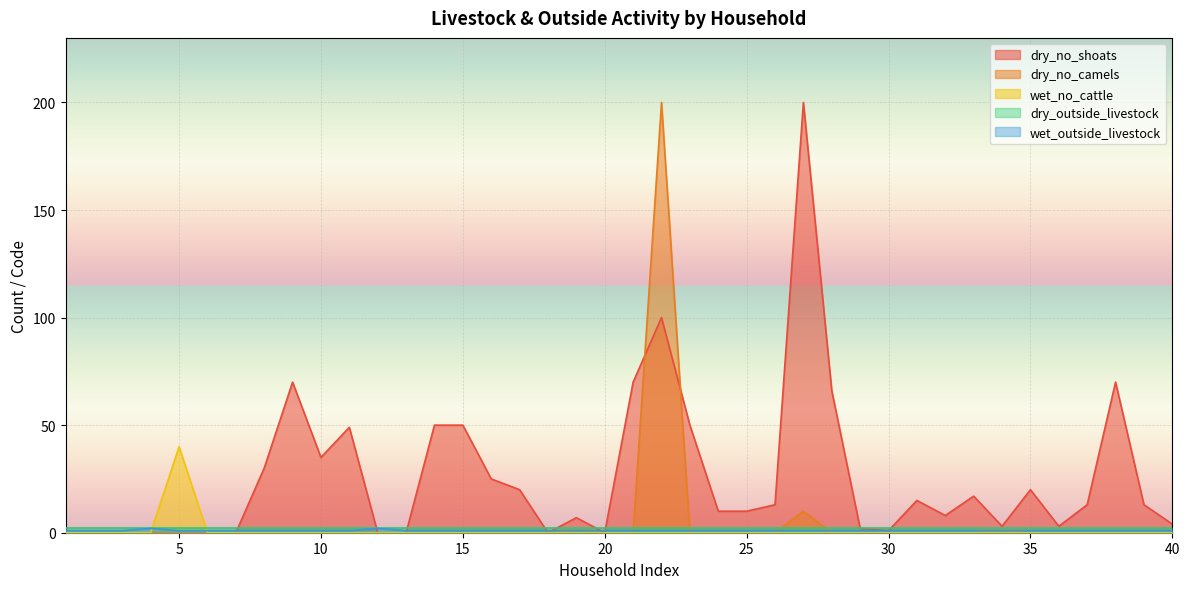

True or false: wet_no_cattle and dry_no_shoats cross at least once.

False